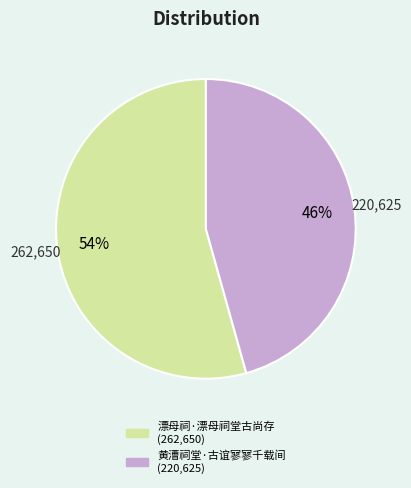

Which slice represents more than half of the pie?

漂母祠·漂母祠堂古尚存